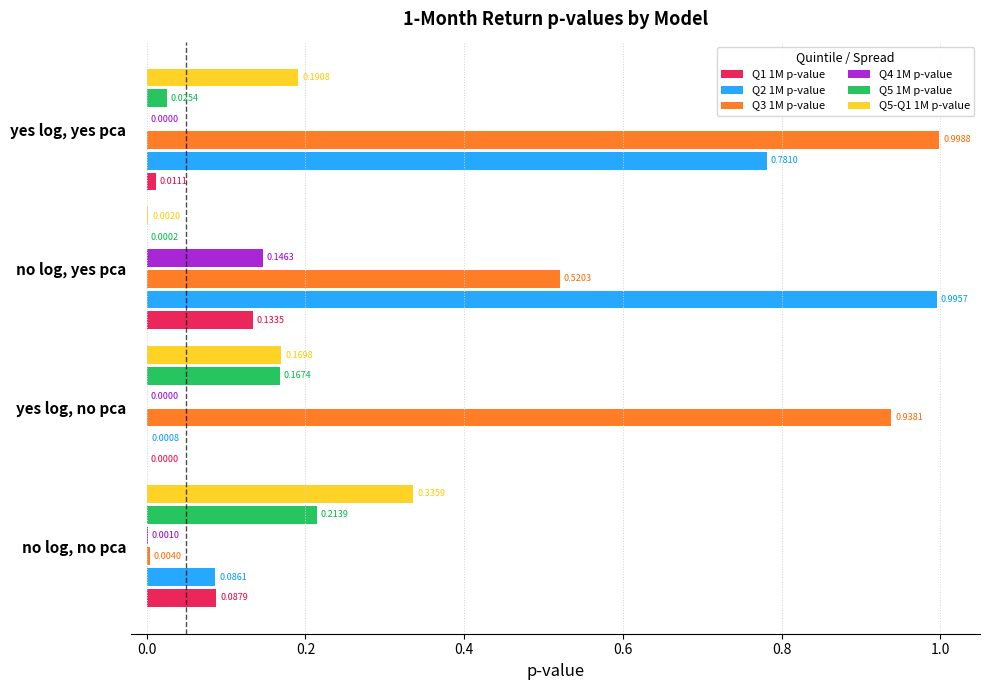

Which category has the highest value in the Q4 1M p-value series?

no log, yes pca